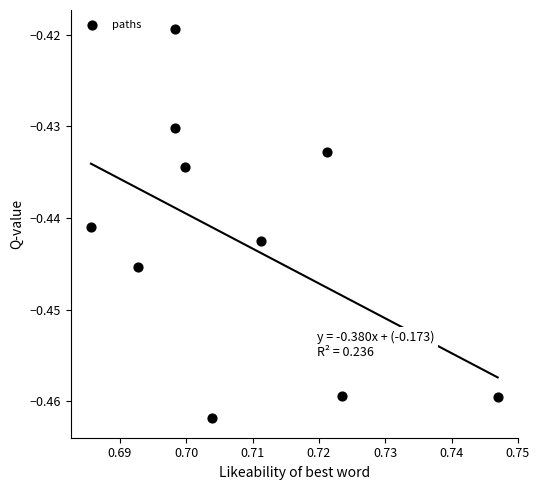

How many data points are displayed?

10